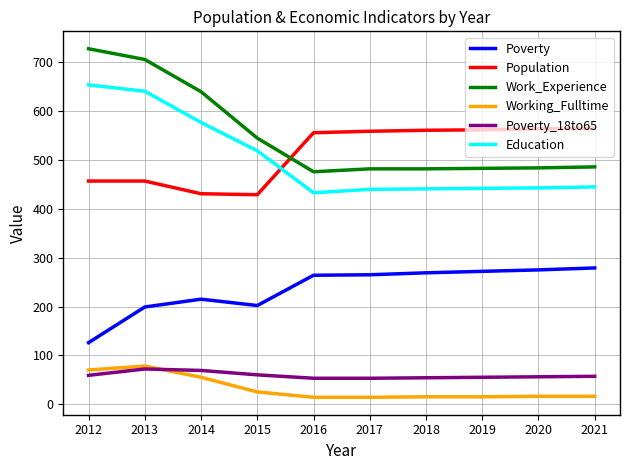

Rank the series at 2014 from lowest to highest value.

Working_Fulltime, Poverty_18to65, Poverty, Population, Education, Work_Experience